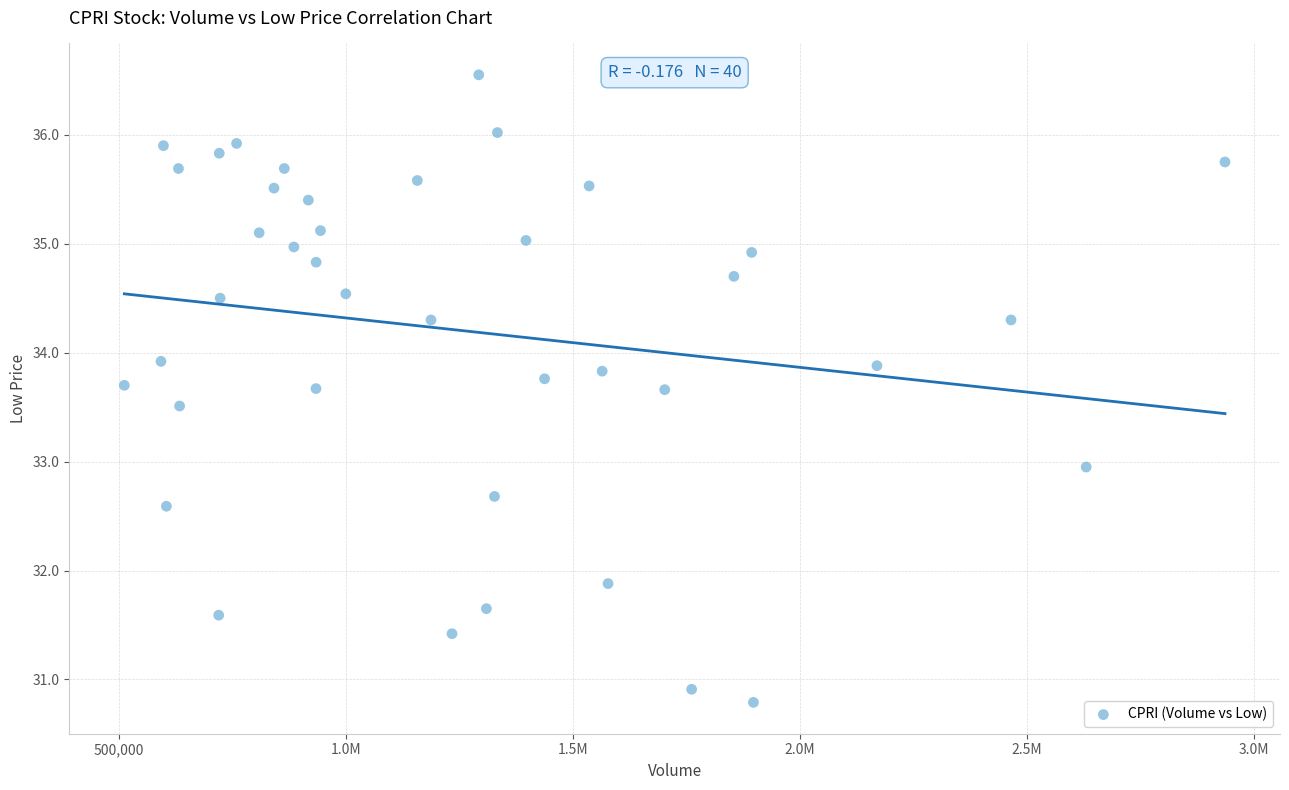

What is the range of X values (max minus min)?

2425000.0